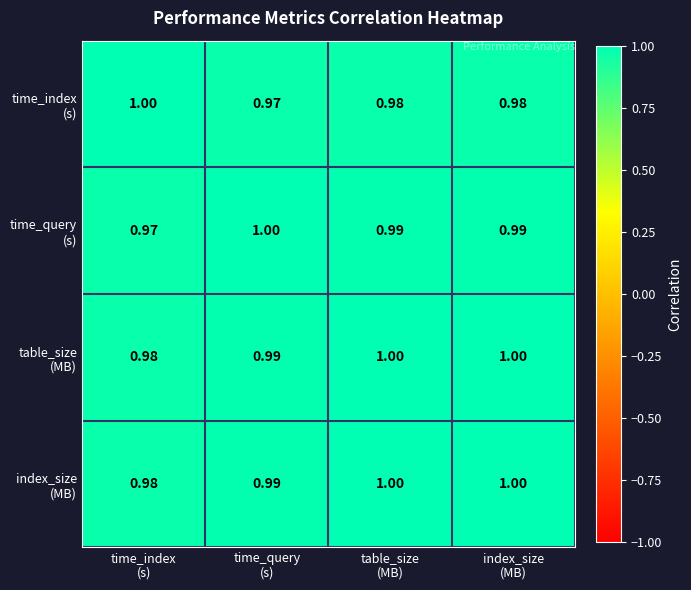

Which category has the lowest value across all series?

time_index
(s)